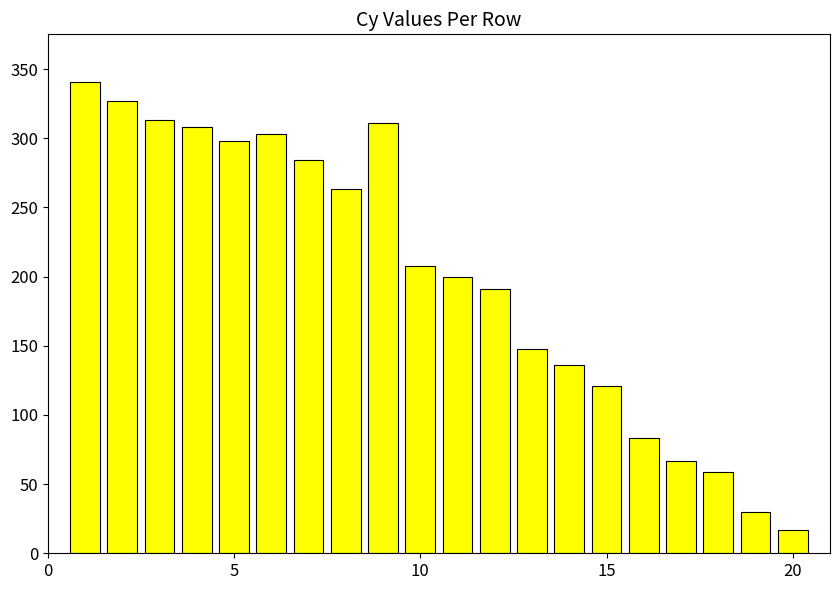

What is the maximum value shown in the chart?

341